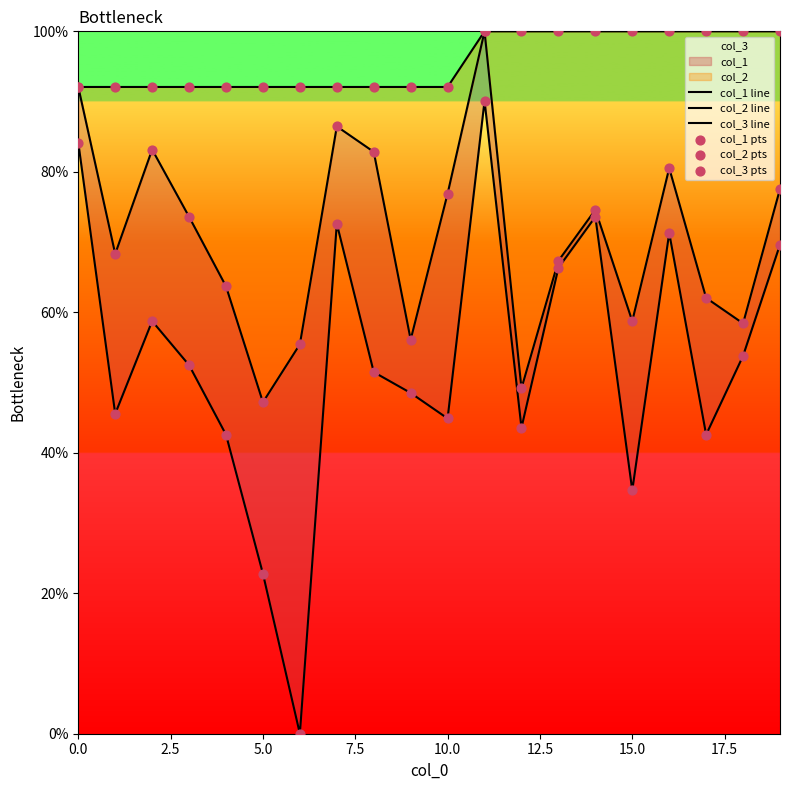

The value of col_3 at 0.0 is 92.1. True or false?

True